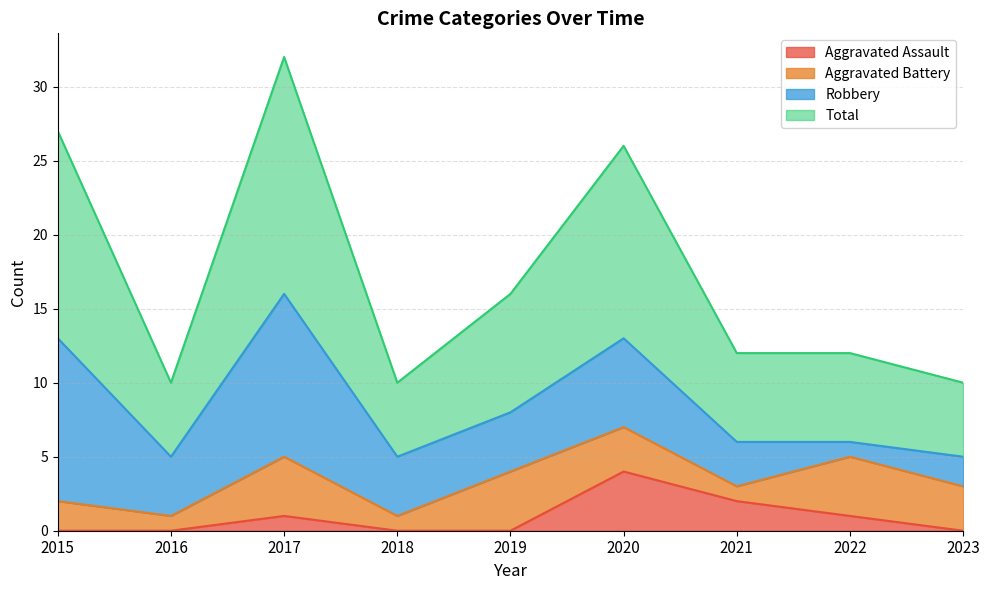

True or false: Total has a value of 9 at 2017.

False